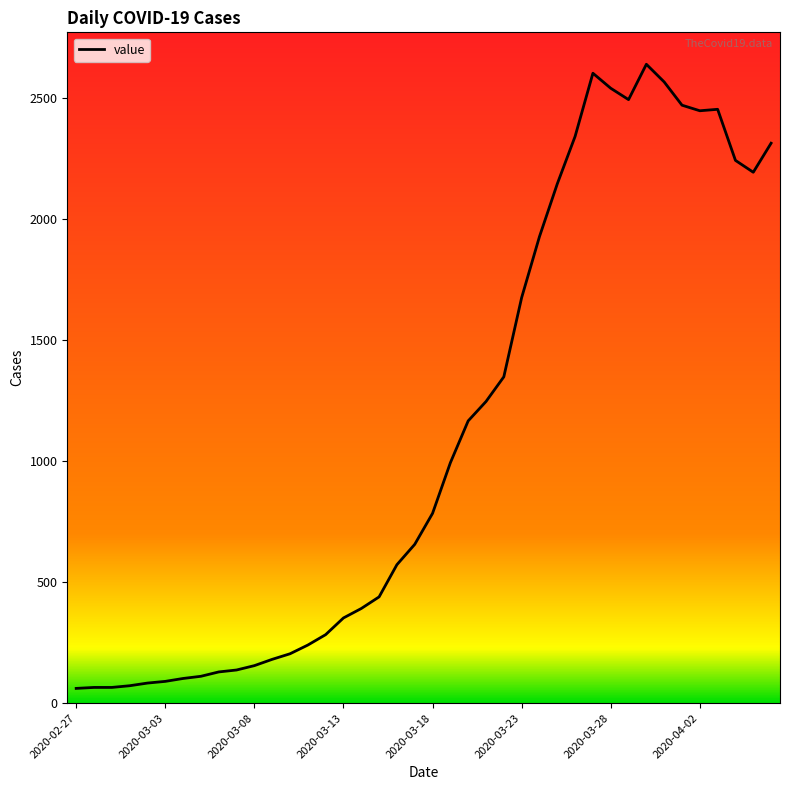

What is the minimum value shown in the chart?

61